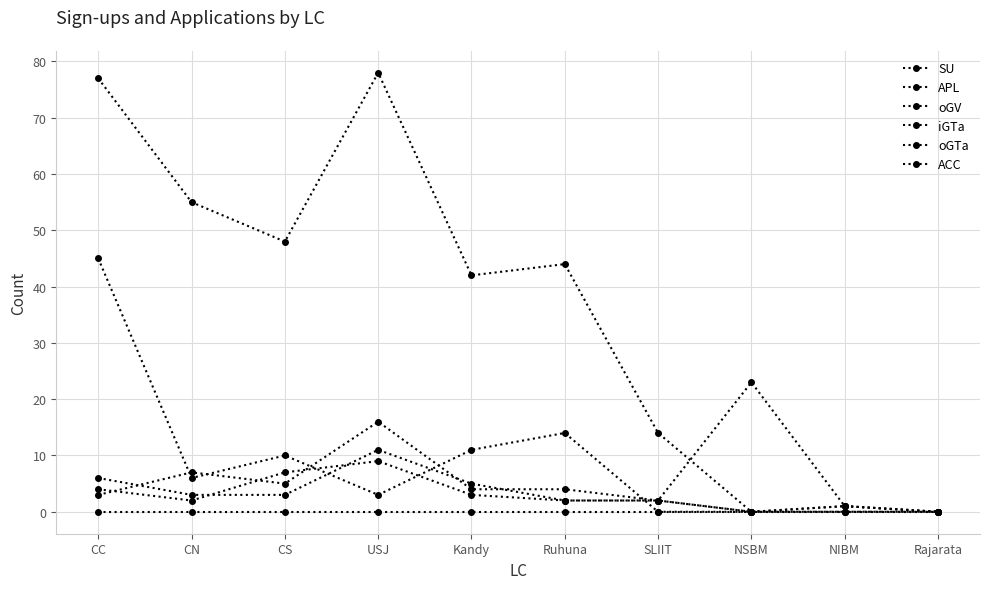

What is the sum of all oGV values?

53